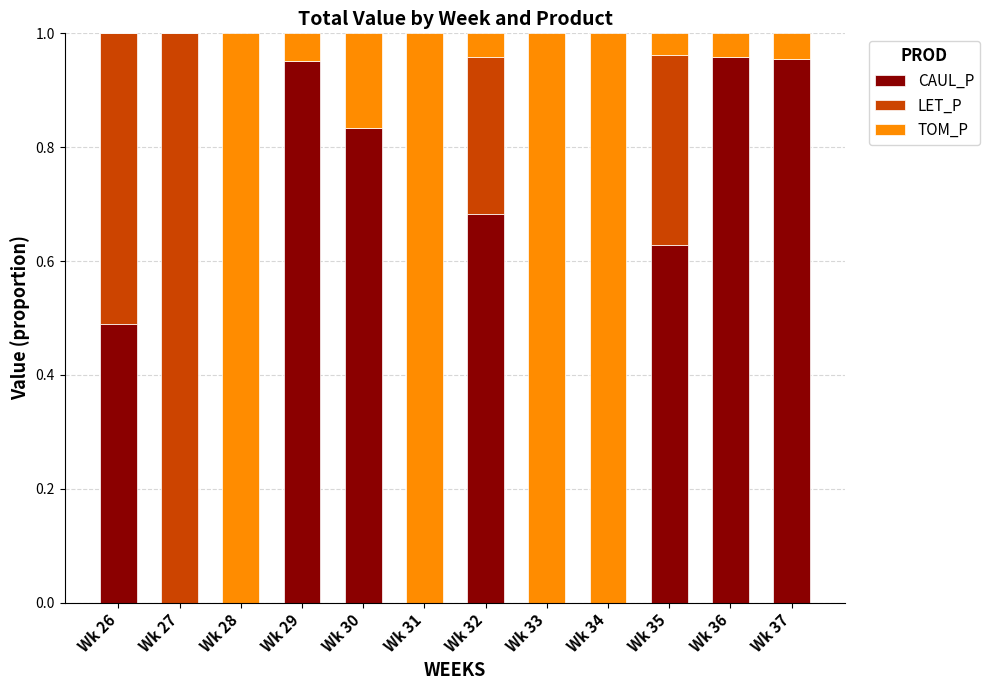

The CAUL_P series shows 0.4 at Wk 33. True or false?

False